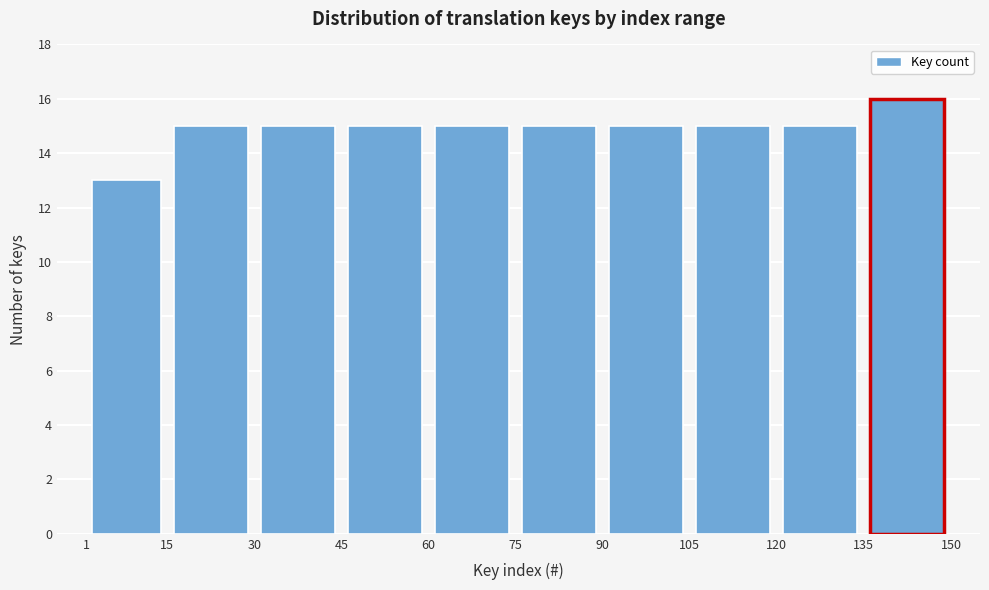

Which range on the x-axis has the tallest bar?

135 to 150